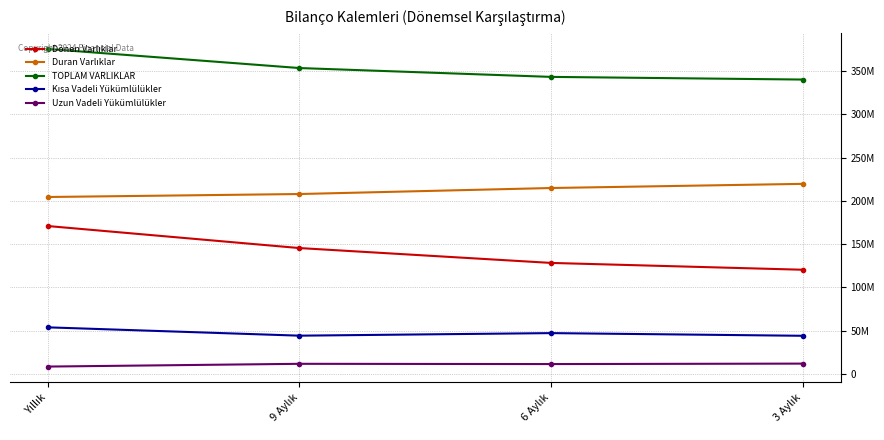

What is the difference between the second highest and second lowest values in the Dönen Varlıklar series?

17172082